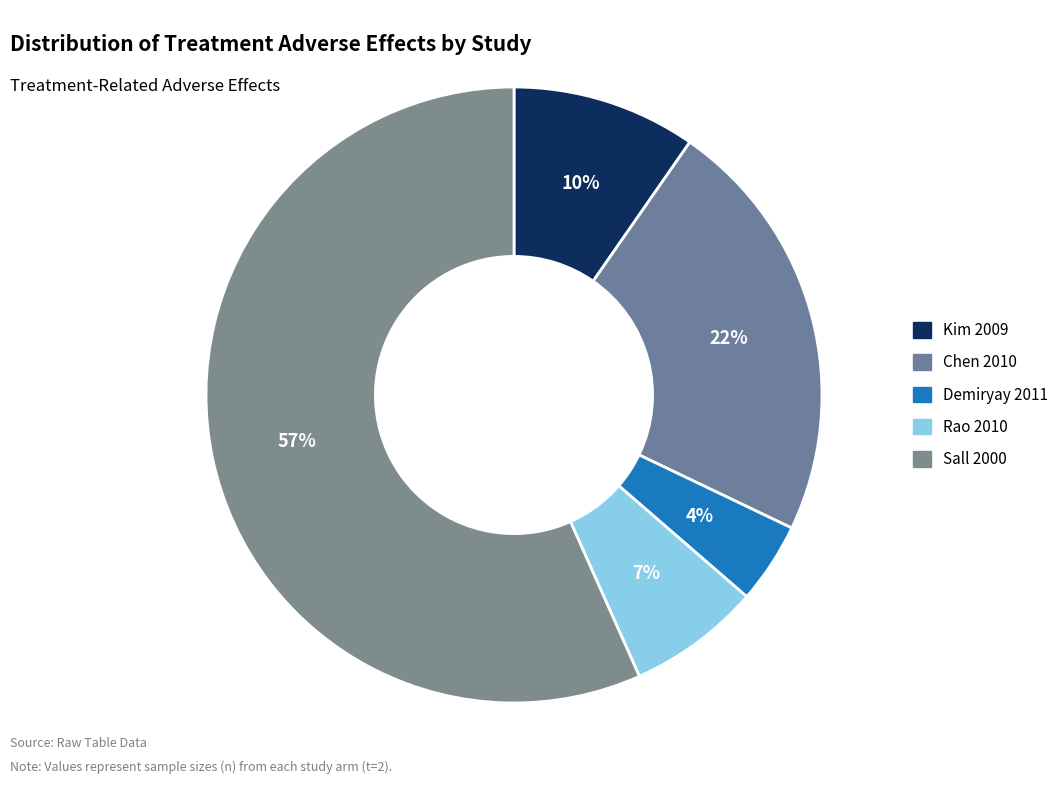

Do Kim 2009 and Demiryay 2011 together represent more than half of the pie?

No